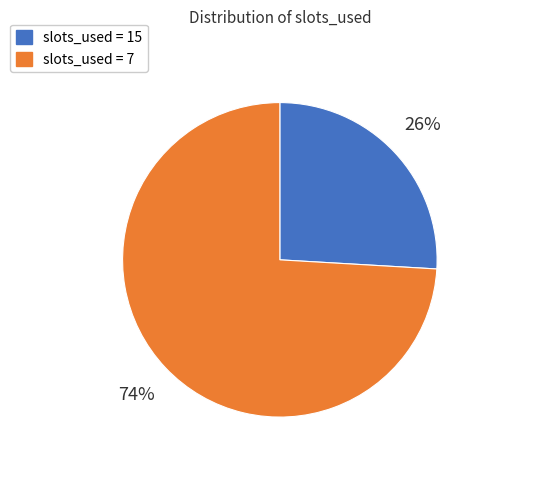

To the nearest percent, what is the average slice percentage?

50%